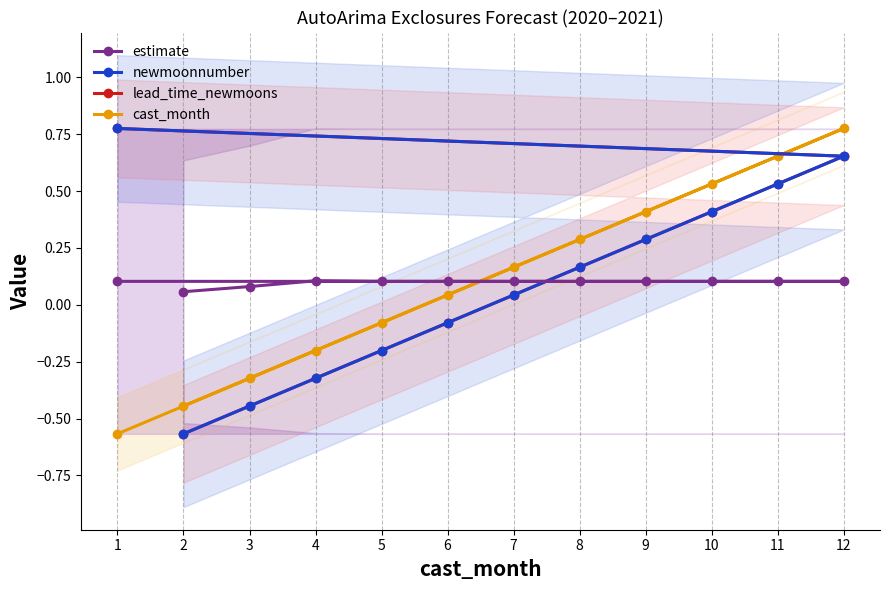

How many intersections are there between estimate and newmoonnumber?

1